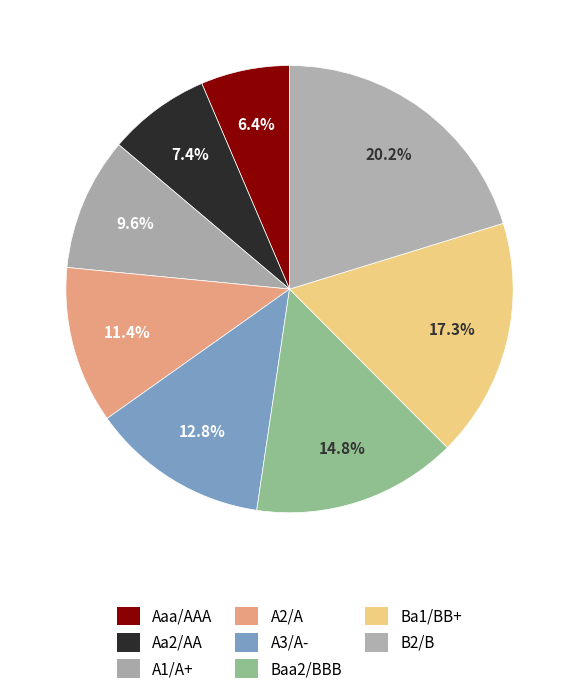

To the nearest percent, what portion does A3/A- represent?

13%